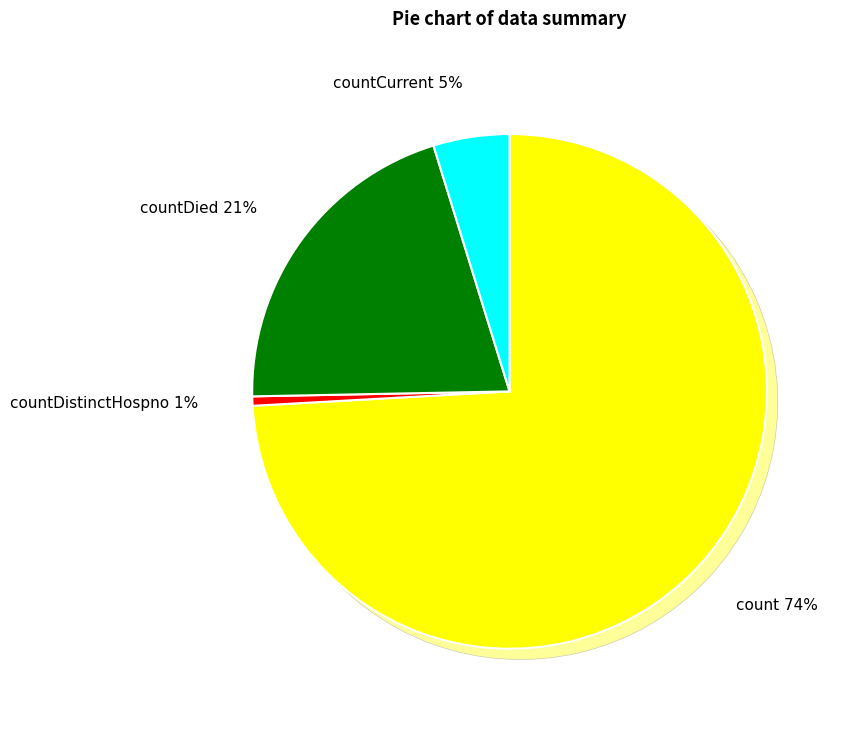

What portion of the pie excludes countCurrent?

95.2%